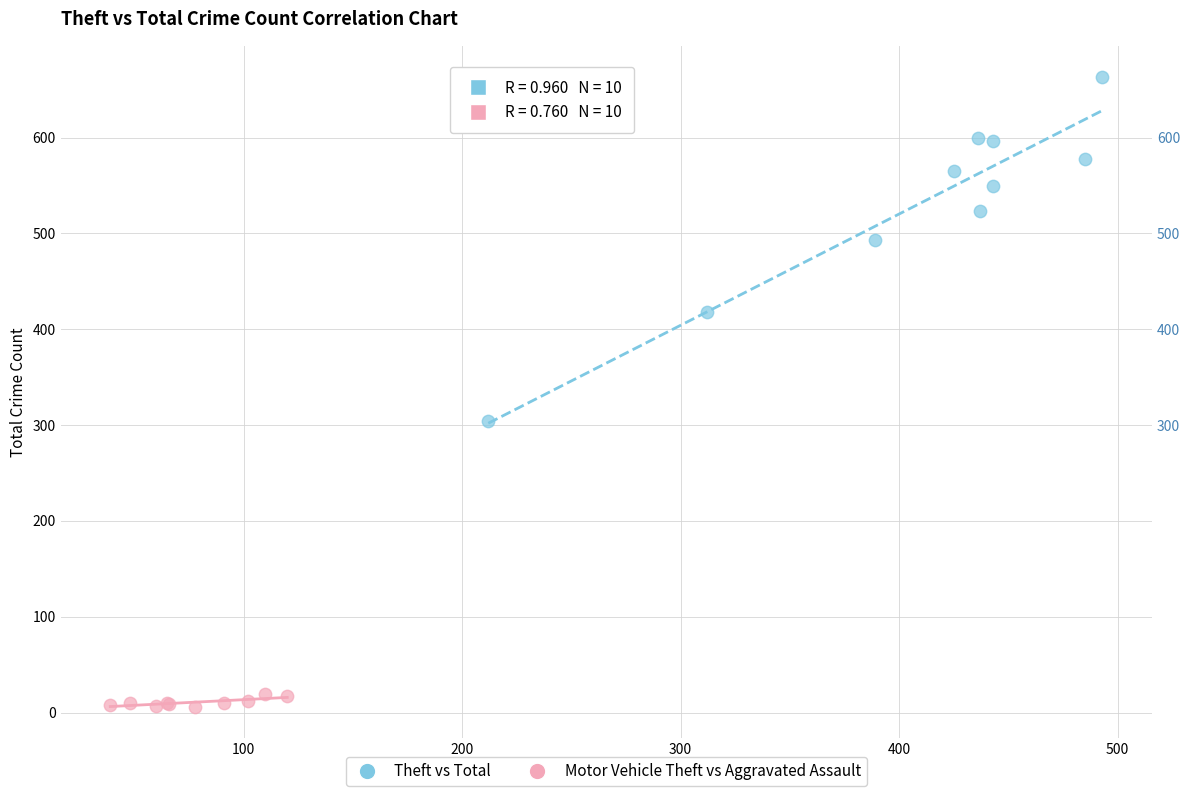

Which series contains the highest Y value?

Theft vs Total